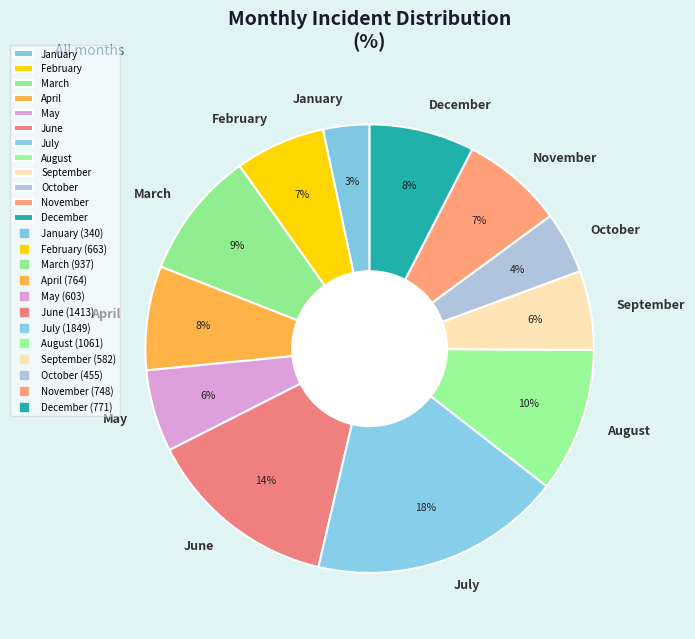

Is the sum of March and May greater than half?

No